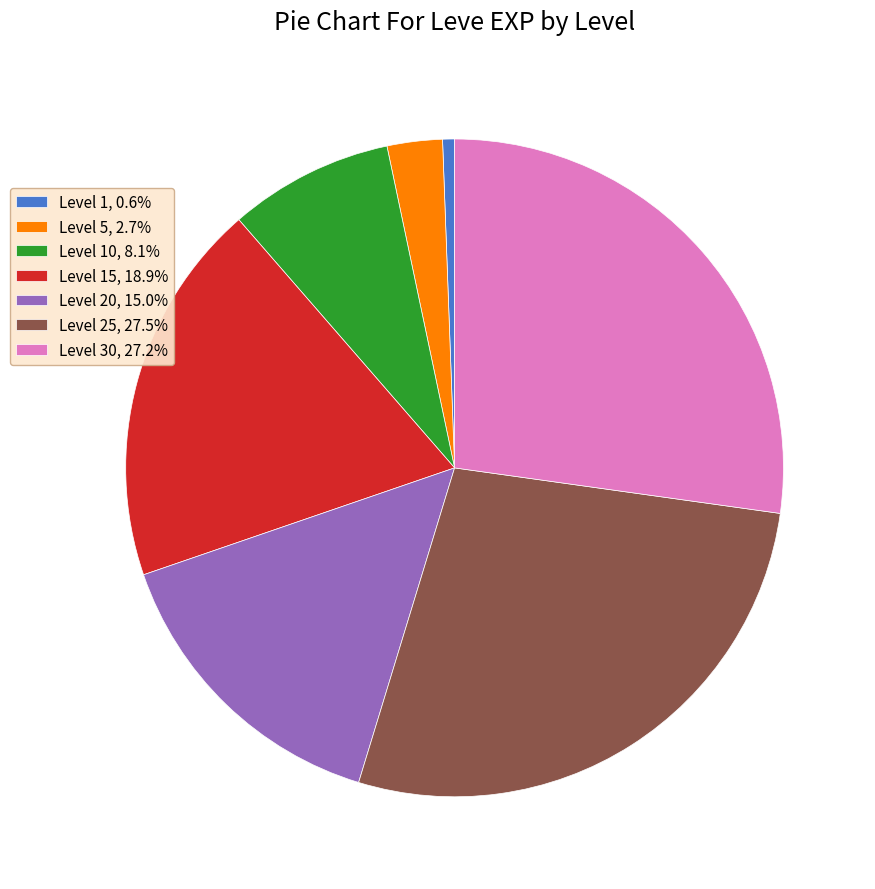

What is the ratio of the value at Level 5, 2.7% to the value at Level 10, 8.1%?

0.3